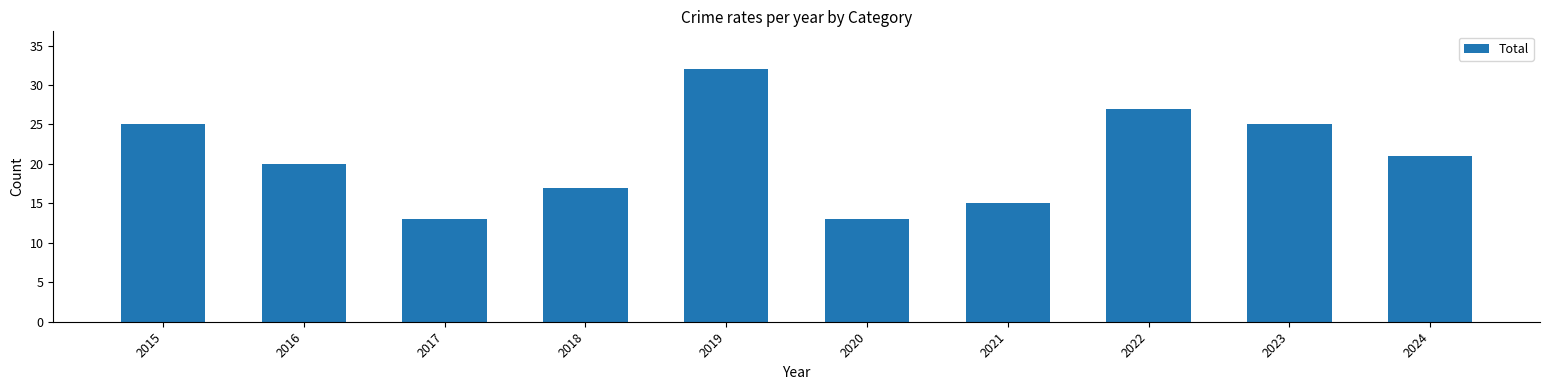

What is the minimum value shown in the chart?

13